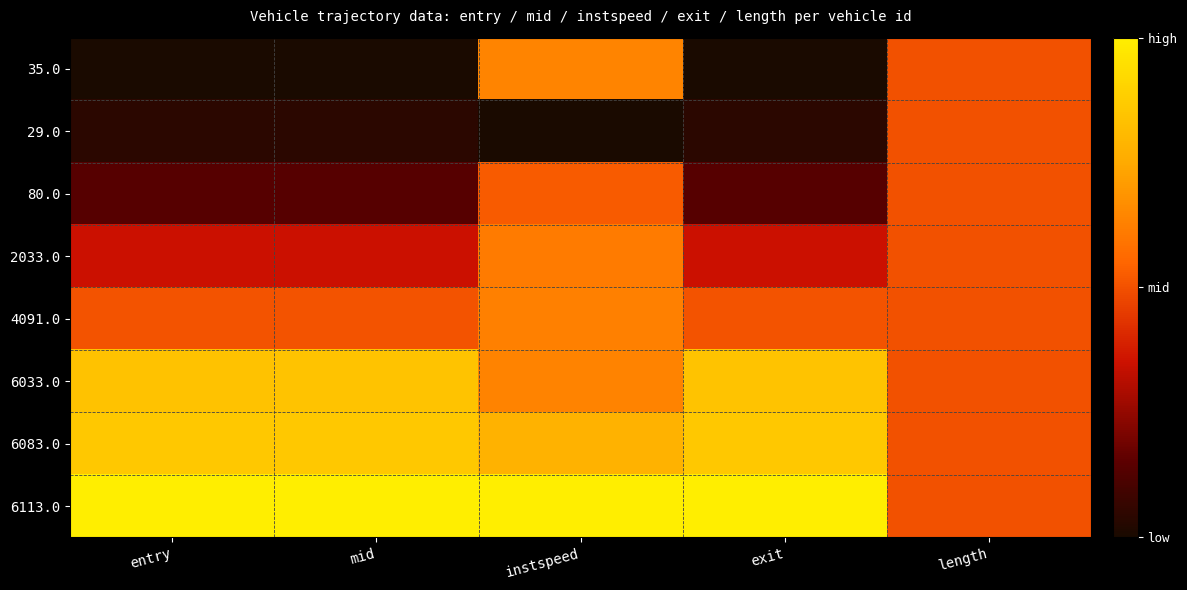

Reading right to left, transcribe all the data shown in this chart.

35.0: length=0.5	exit=0.0	instspeed=0.6	mid=0.0	entry=0.0
29.0: length=0.5	exit=0.0	instspeed=0.0	mid=0.0	entry=0.0
80.0: length=0.5	exit=0.1	instspeed=0.5	mid=0.1	entry=0.1
2033.0: length=0.5	exit=0.3	instspeed=0.6	mid=0.3	entry=0.3
4091.0: length=0.5	exit=0.5	instspeed=0.6	mid=0.5	entry=0.5
6033.0: length=0.5	exit=0.8	instspeed=0.6	mid=0.8	entry=0.8
6083.0: length=0.5	exit=0.9	instspeed=0.8	mid=0.9	entry=0.9
6113.0: length=0.5	exit=1.0	instspeed=1.0	mid=1.0	entry=1.0